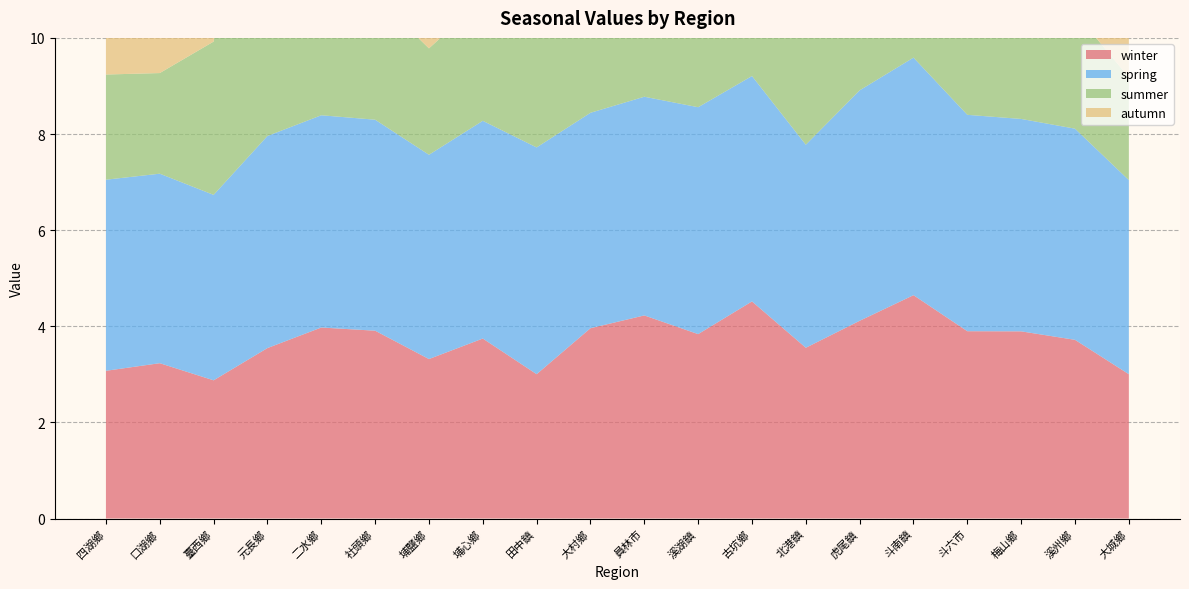

Reading left to right, what are all the values shown in this chart?

winter: 3.1	3.2	2.9	3.5	4.0	3.9	3.3	3.7	3.0	4.0	4.2	3.8	4.5	3.6	4.1	4.6	3.9	3.9	3.7	3.0
spring: 4.0	3.9	3.9	4.4	4.4	4.4	4.3	4.5	4.7	4.5	4.6	4.7	4.7	4.2	4.8	4.9	4.5	4.4	4.4	4.0
summer: 2.2	2.1	3.2	8.5	2.7	2.6	2.2	2.5	2.5	2.7	2.8	2.9	3.3	2.2	2.8	3.8	2.6	2.4	2.4	2.1
autumn: 3.3	3.4	3.3	4.7	3.8	3.7	3.7	3.8	4.0	4.0	3.9	3.8	4.0	3.8	4.0	4.2	3.8	3.6	3.8	3.3